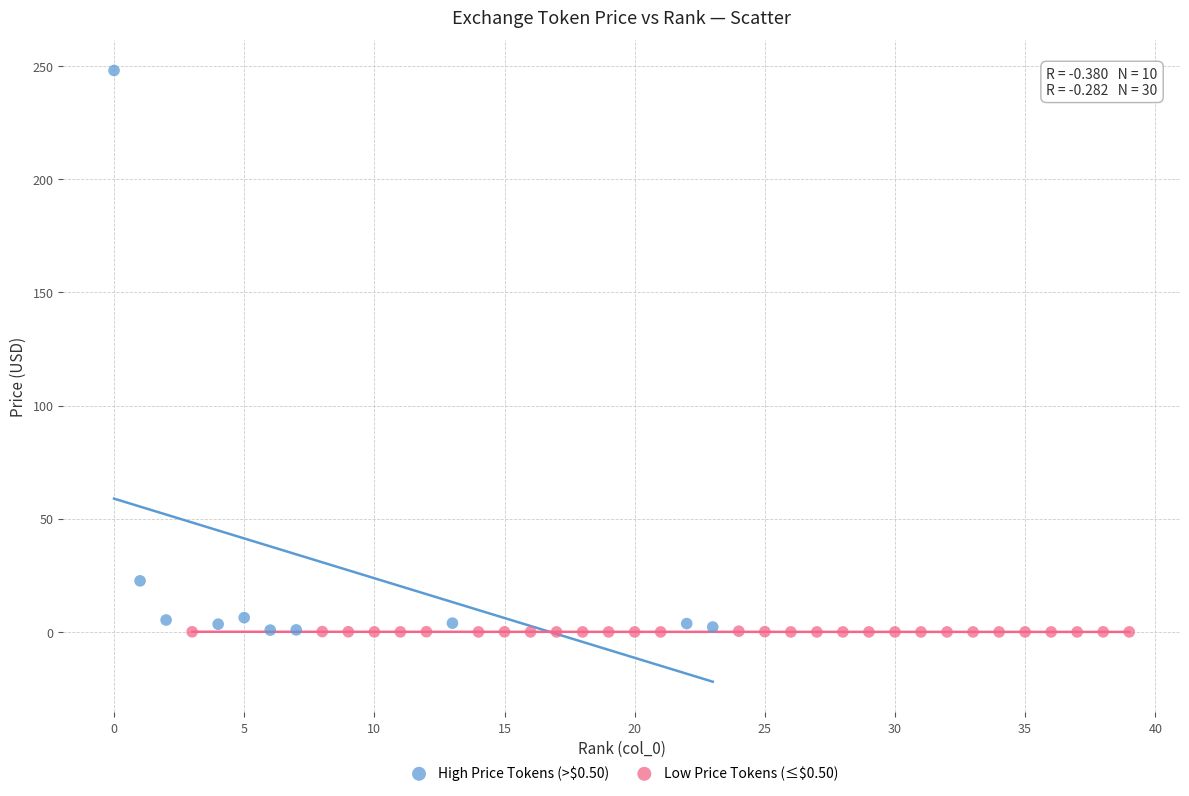

Which series contains the highest Y value?

High Price Tokens (>$0.50)